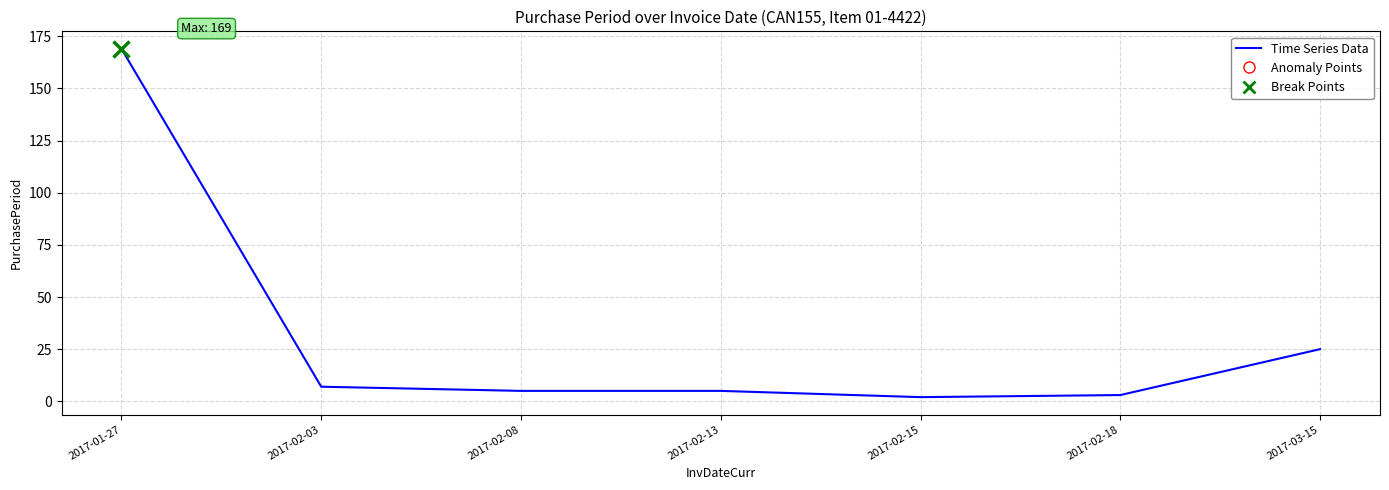

What is the value of the 1st point from the left?

169